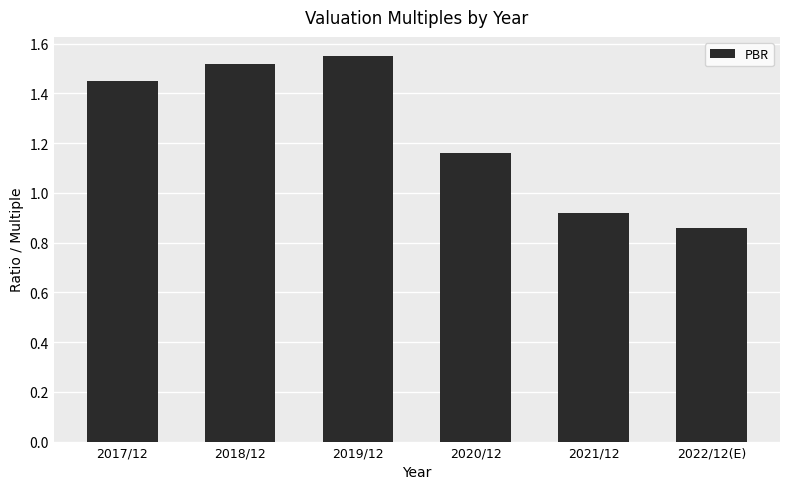

List the labels in order of value, largest first.

2019/12, 2018/12, 2017/12, 2020/12, 2021/12, 2022/12(E)